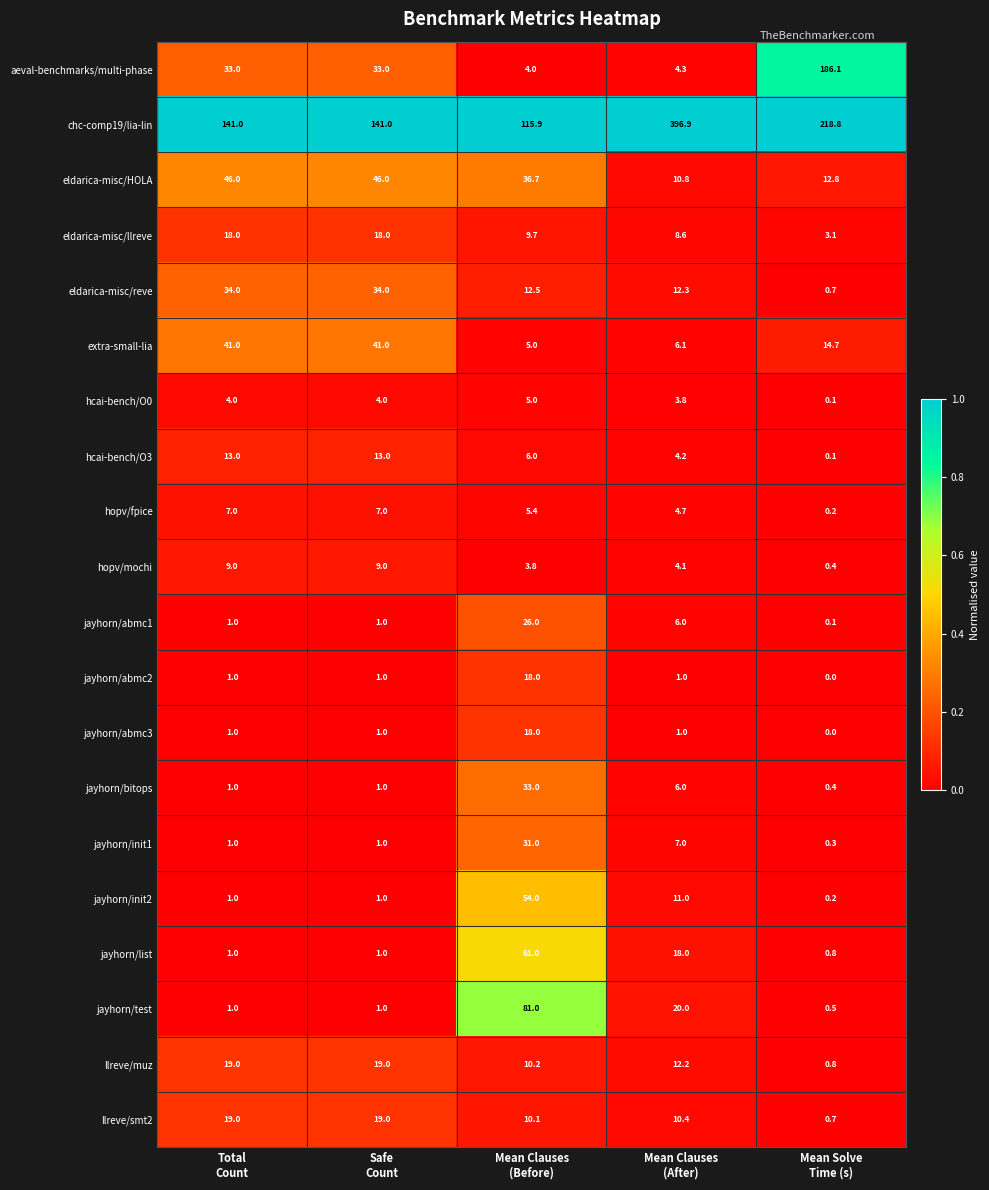

Which series has the largest total across all categories?

chc-comp19/lia-lin